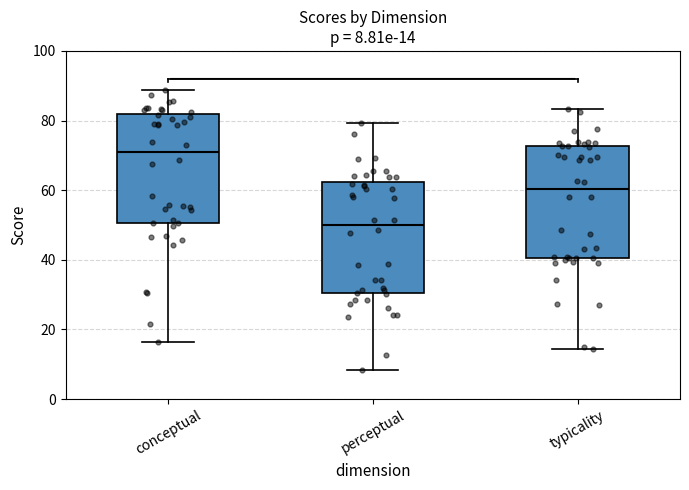

Which box has the lowest median line?

perceptual